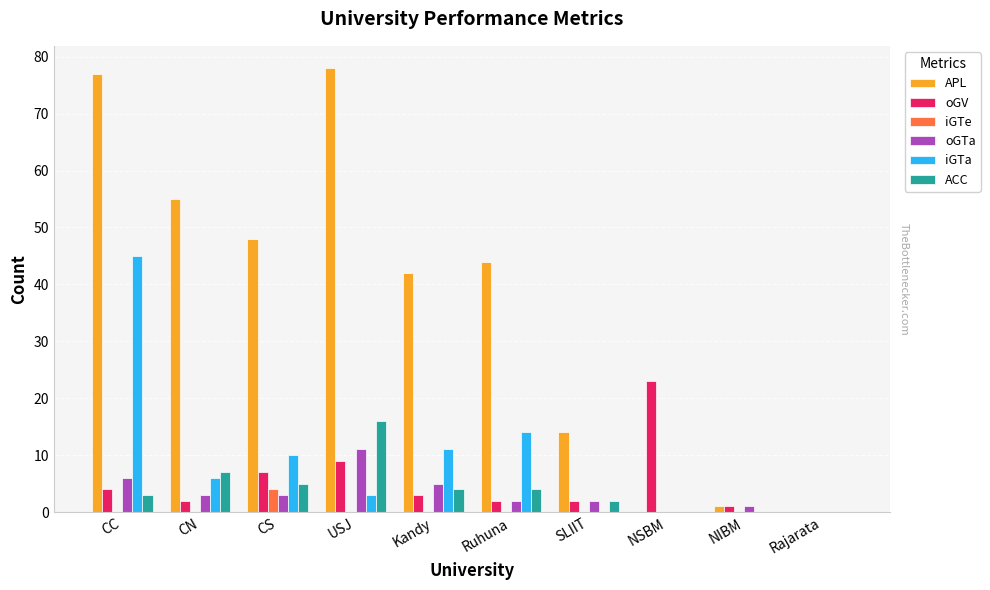

Is the value of oGV at Ruhuna greater than the value of iGTe at CC?

Yes